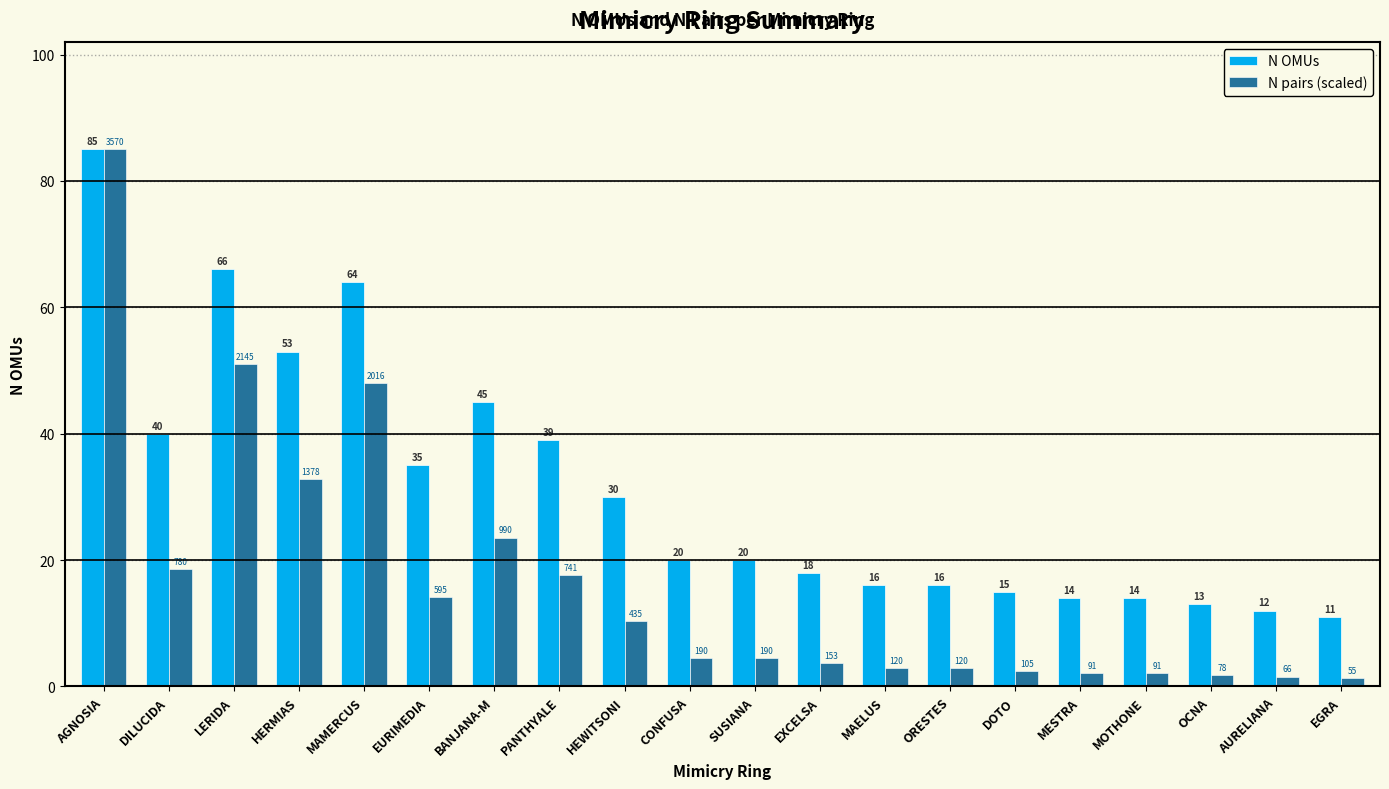

What is the lowest value of the N OMUs series?

11.0